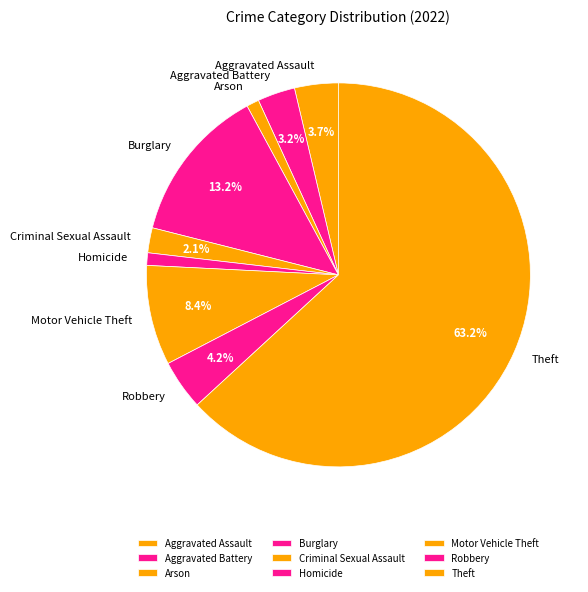

What is the majority slice?

Theft